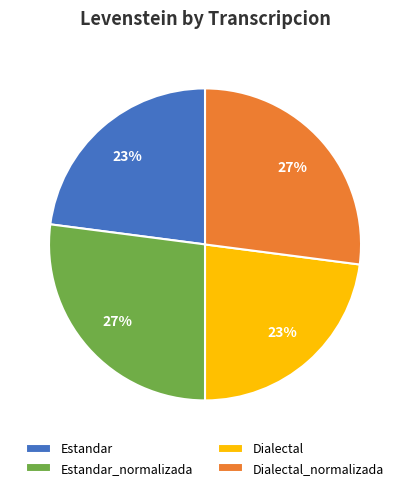

Approximately how many times larger is the value at Estandar_normalizada compared to Dialectal_normalizada?

1.0